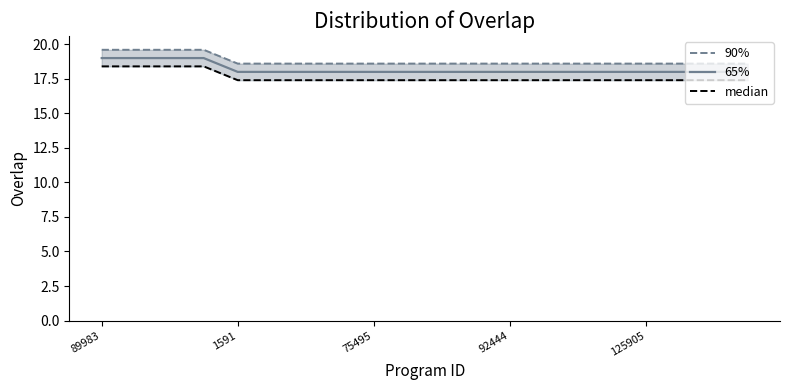

What is the lowest value of the 65% series?

18